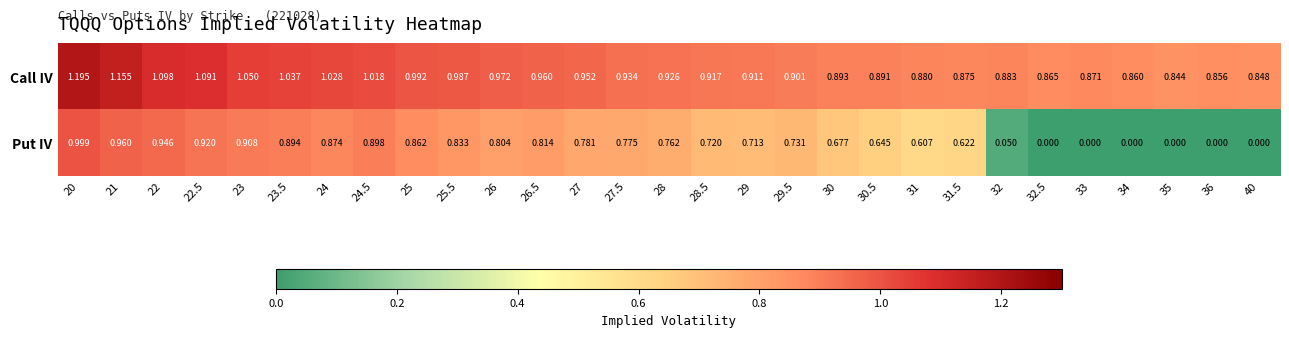

Rank the series by their maximum value, from highest to lowest.

Call IV, Put IV